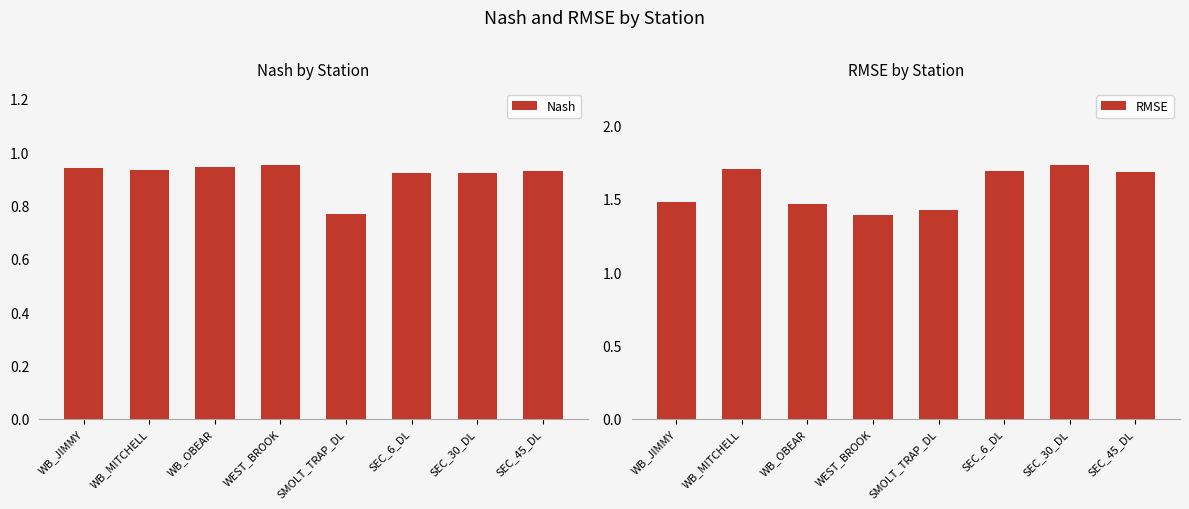

What is the lowest value of the RMSE series?

1.4